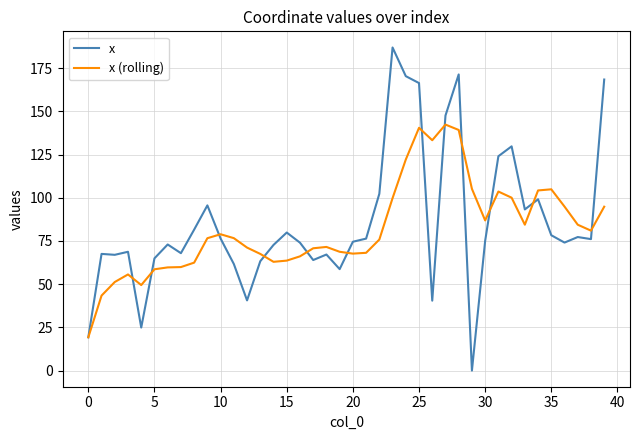

What is the maximum value for x (rolling)?

142.3